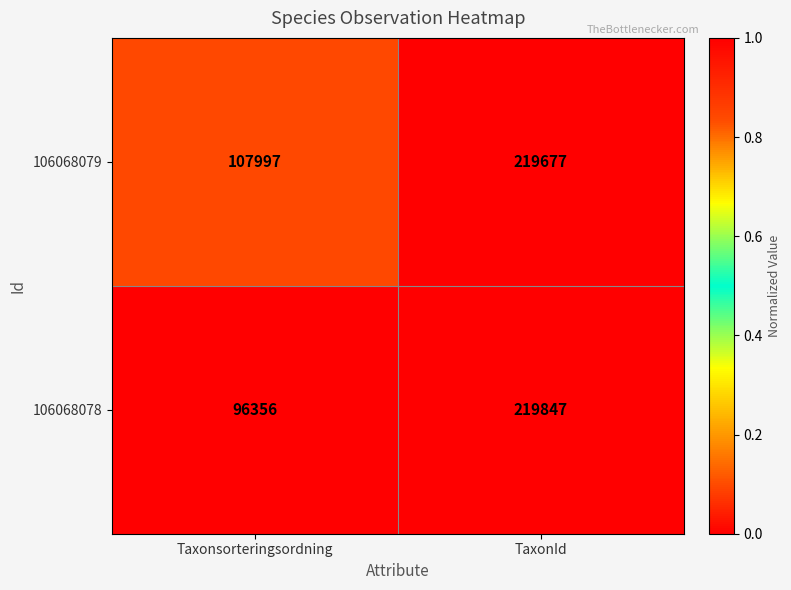

What is the sum of the 106068079 values at Taxonsorteringsordning and TaxonId?

327674